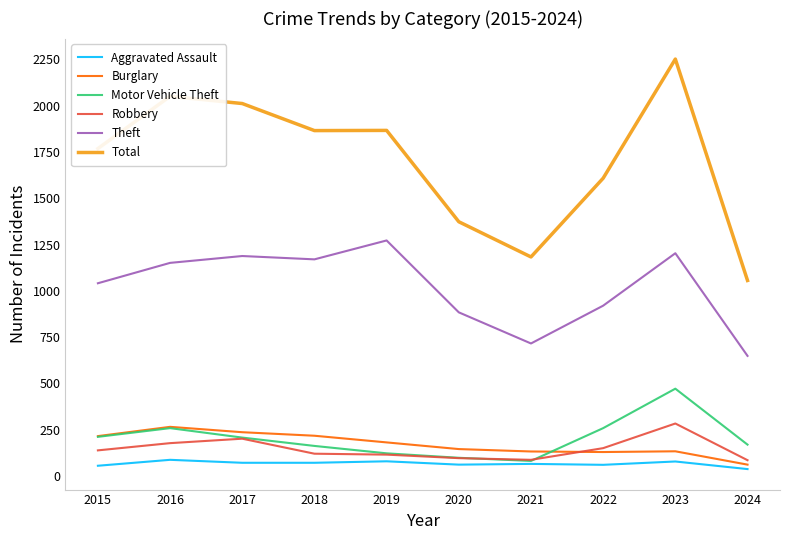

Which series ends up on top after the final intersection of Robbery and Burglary?

Robbery